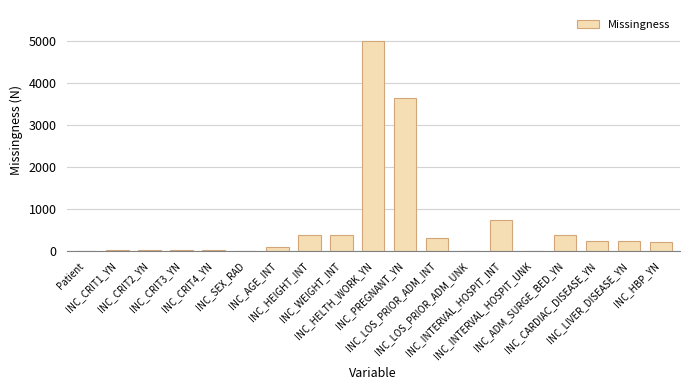

What is the sum of all values?

11668